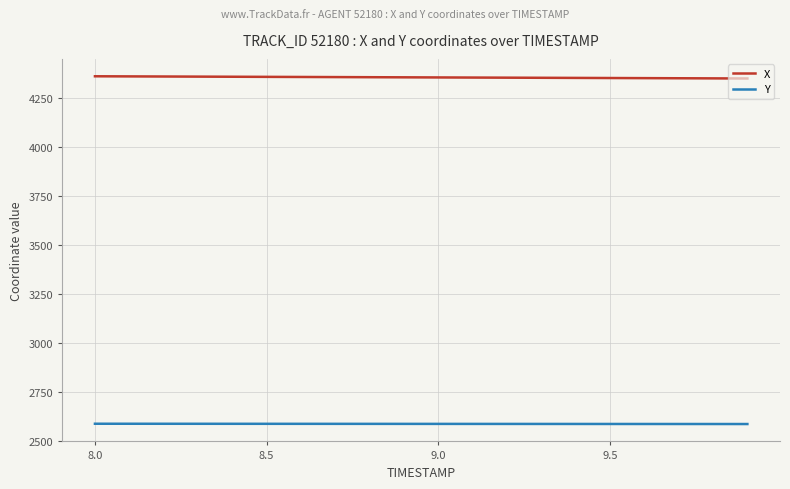

Is this an area chart (filled region under the line)?

No